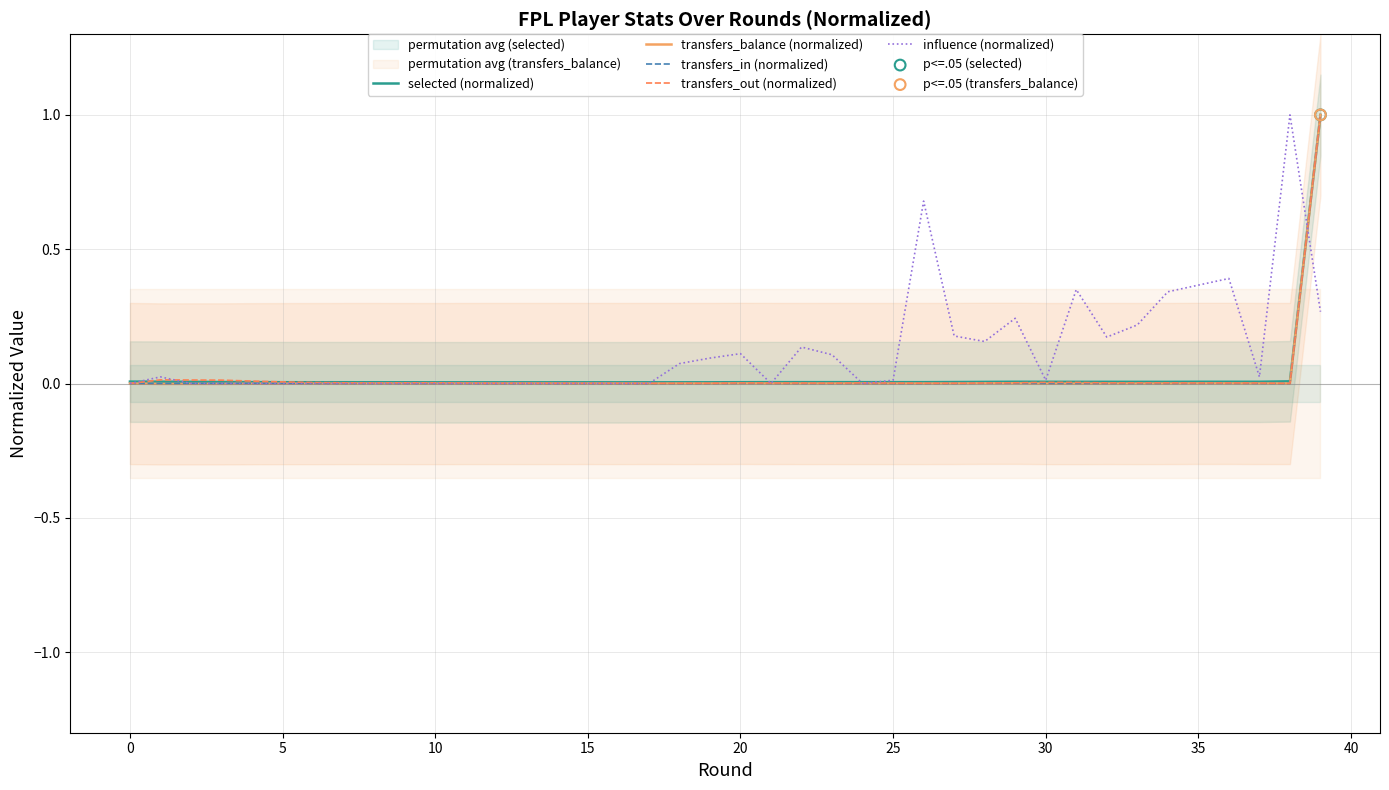

What are all the series names shown in the legend?

selected (normalized), transfers_balance (normalized), transfers_in (normalized), transfers_out (normalized), influence (normalized)